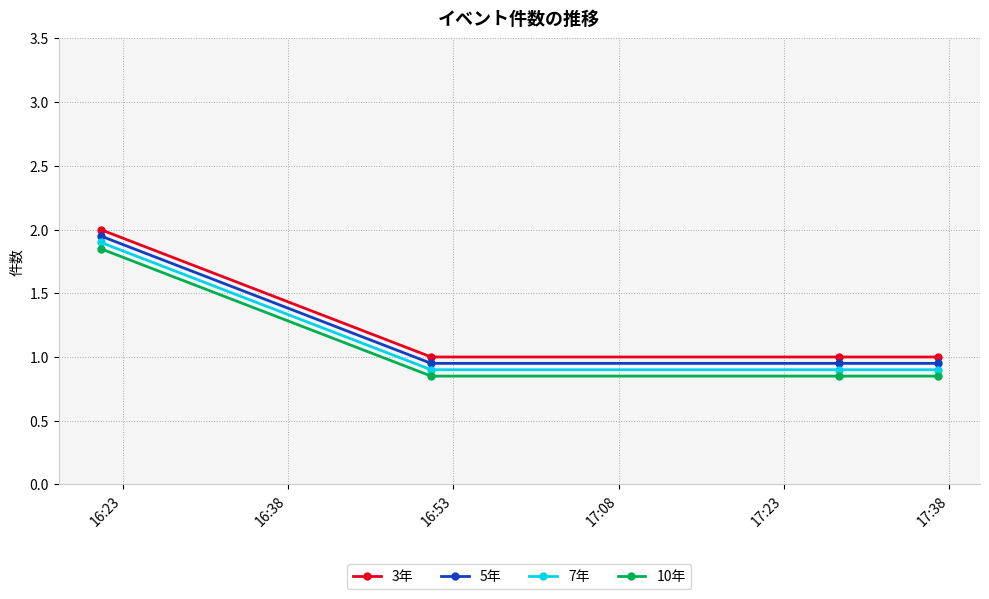

How many lines are shown in the chart?

4